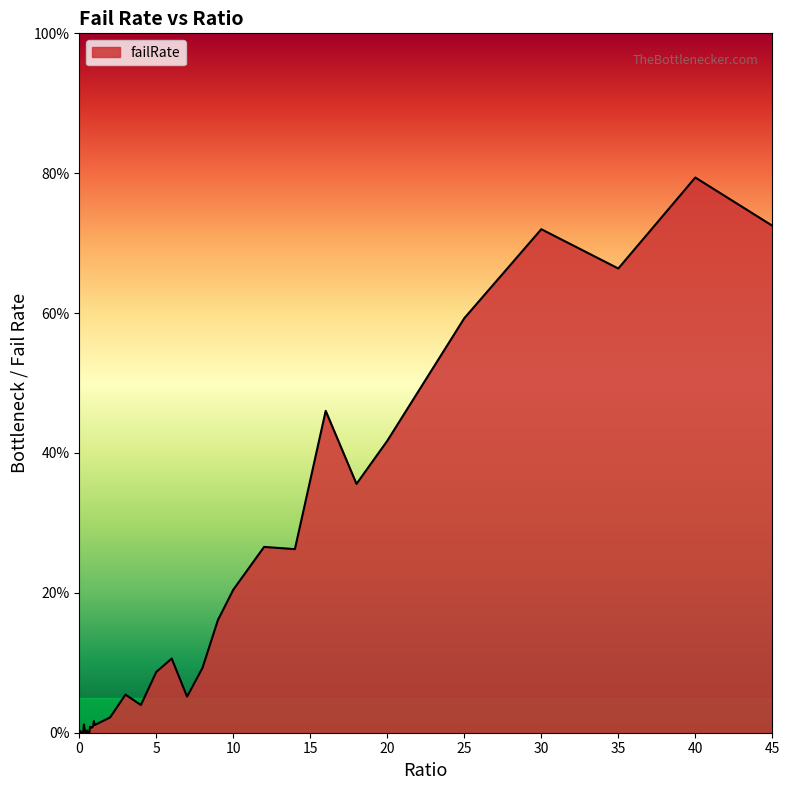

Rank the categories by value from highest to lowest.

40, 45, 30, 35, 25, 16, 20, 18, 12, 14, 10, 9, 6, 8, 5, 3, 7, 4, 2, 0.95, 0.3, 1, 0.9, 0.7, 0.85, 0.8, 0.75, 0.35, 0.5, 0.05, 0.55, 0.4, 0.25, 0.15, 0.6, 0.2, 0.65, 0.45, 0.1, 0